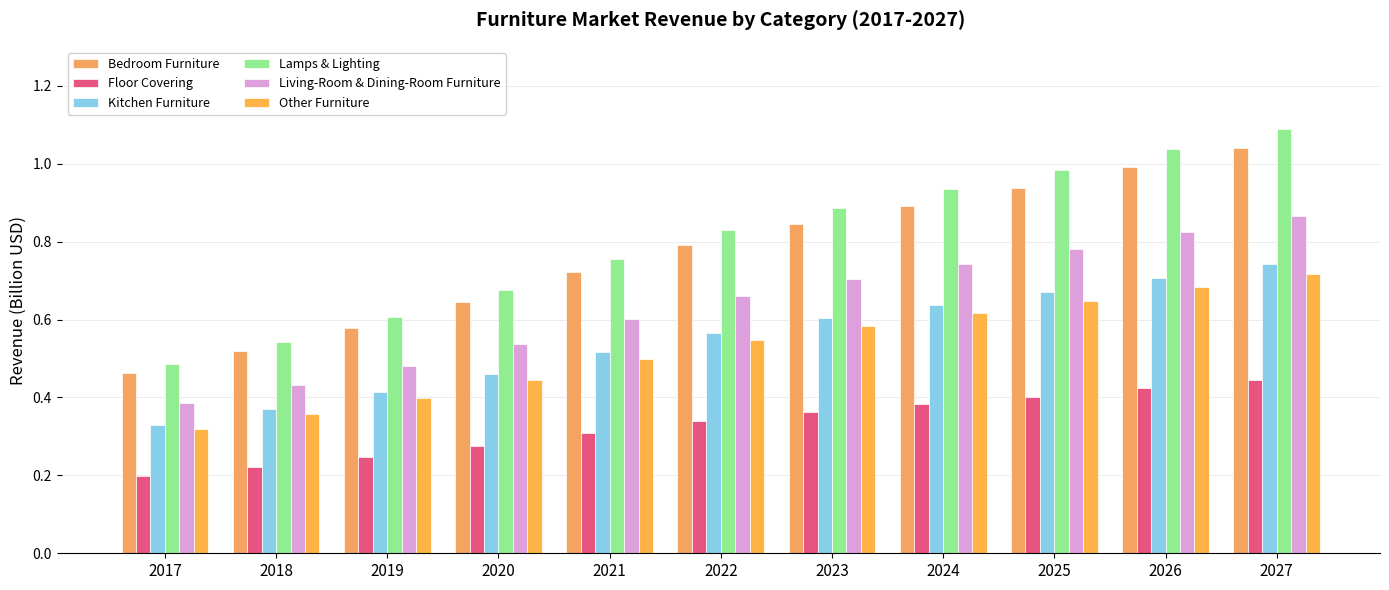

Which category has the lowest value across all series?

2017